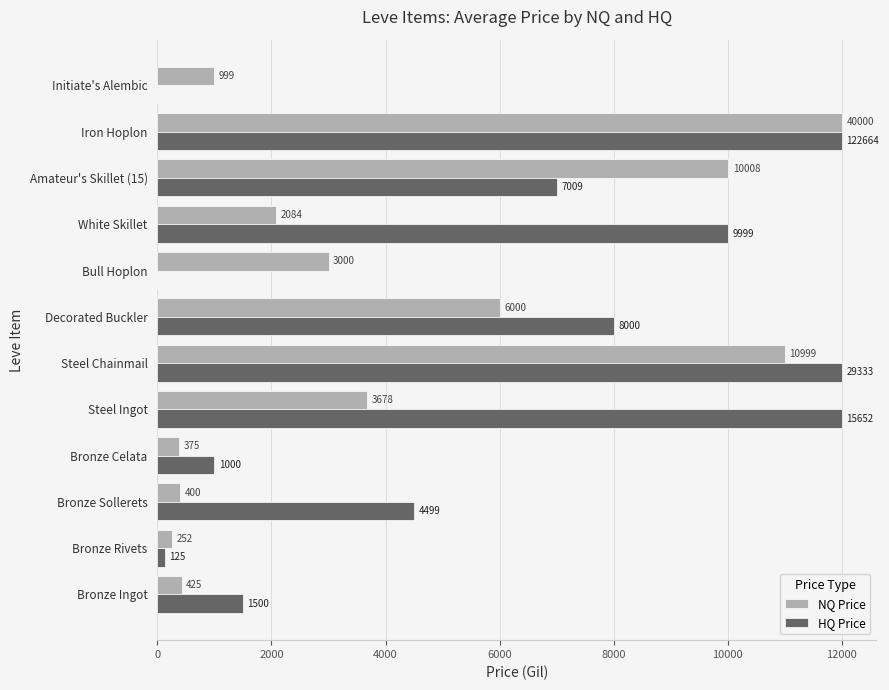

Which series changed the most between Decorated Buckler and Iron Hoplon?

NQ Price